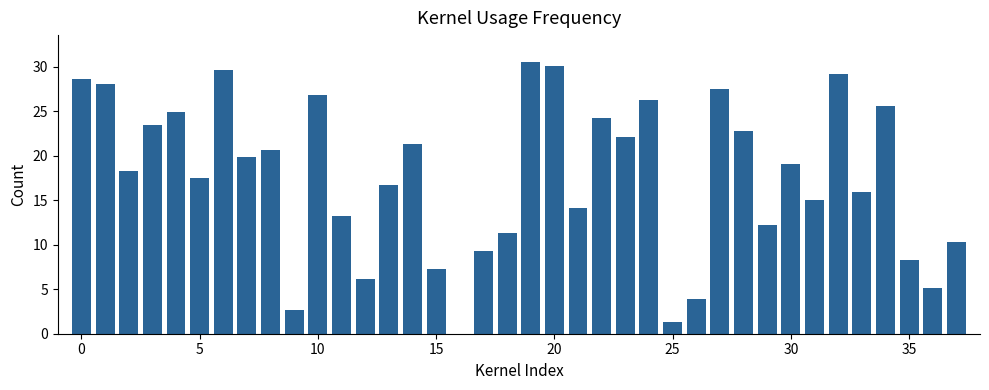

What is the sum of all values?

669.4